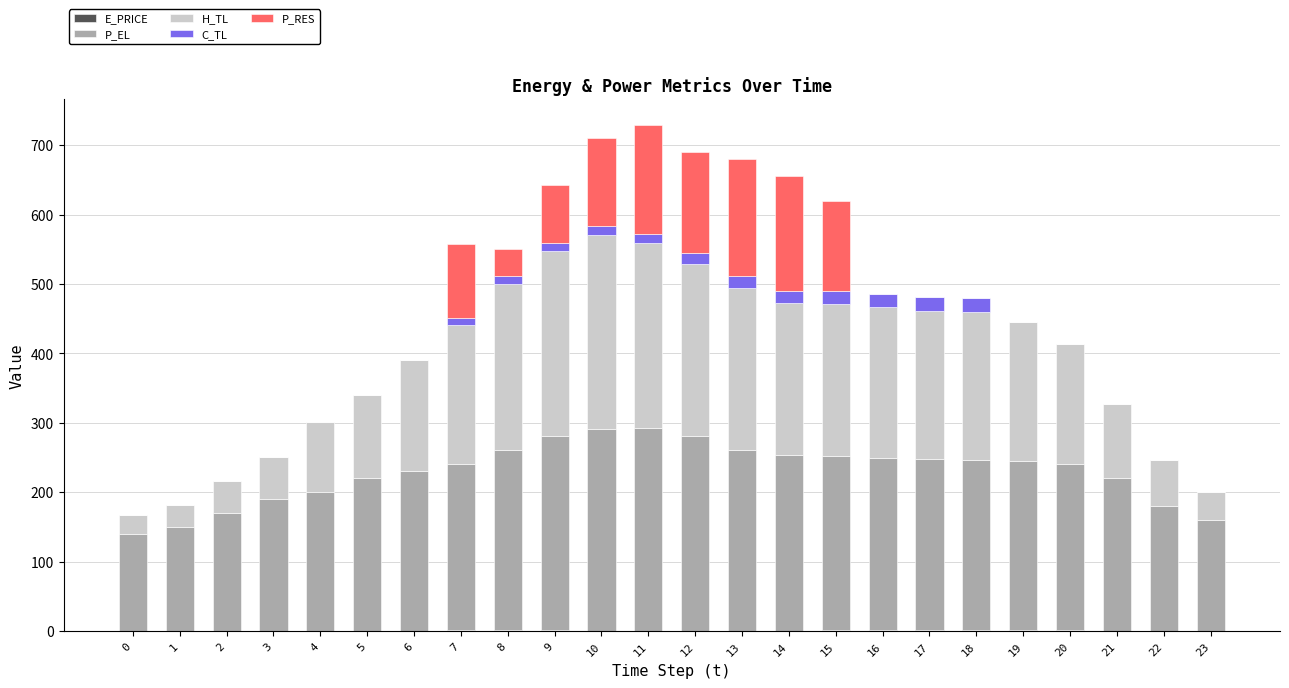

List the series in order of their peak value, highest first.

P_EL, H_TL, P_RES, C_TL, E_PRICE